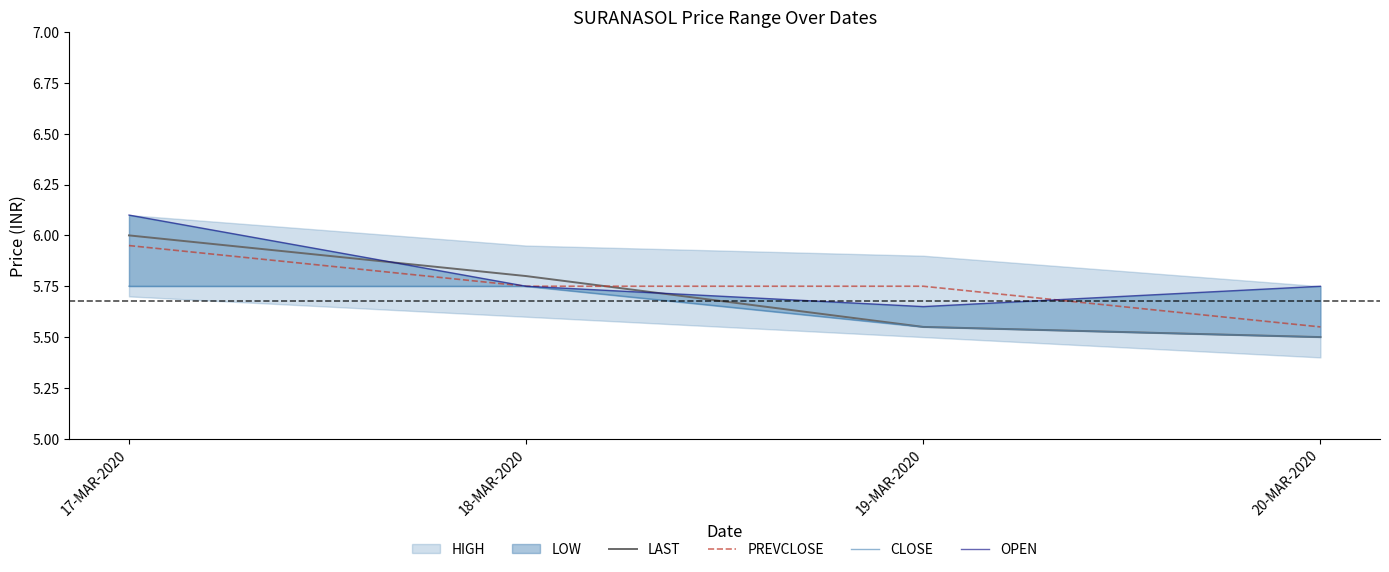

Reading left to right, transcribe all the data shown in this chart.

LAST: 17-MAR-2020=6.0	18-MAR-2020=5.8	19-MAR-2020=5.5	20-MAR-2020=5.5
PREVCLOSE: 17-MAR-2020=6.0	18-MAR-2020=5.8	19-MAR-2020=5.8	20-MAR-2020=5.5
CLOSE: 17-MAR-2020=5.8	18-MAR-2020=5.8	19-MAR-2020=5.5	20-MAR-2020=5.5
OPEN: 17-MAR-2020=6.1	18-MAR-2020=5.8	19-MAR-2020=5.7	20-MAR-2020=5.8